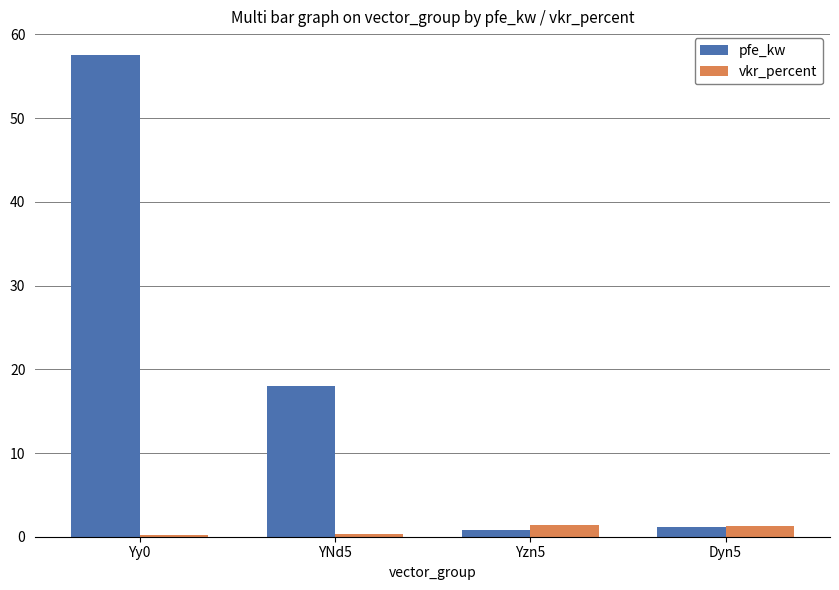

What value does the vkr_percent series have at Yy0?

0.3